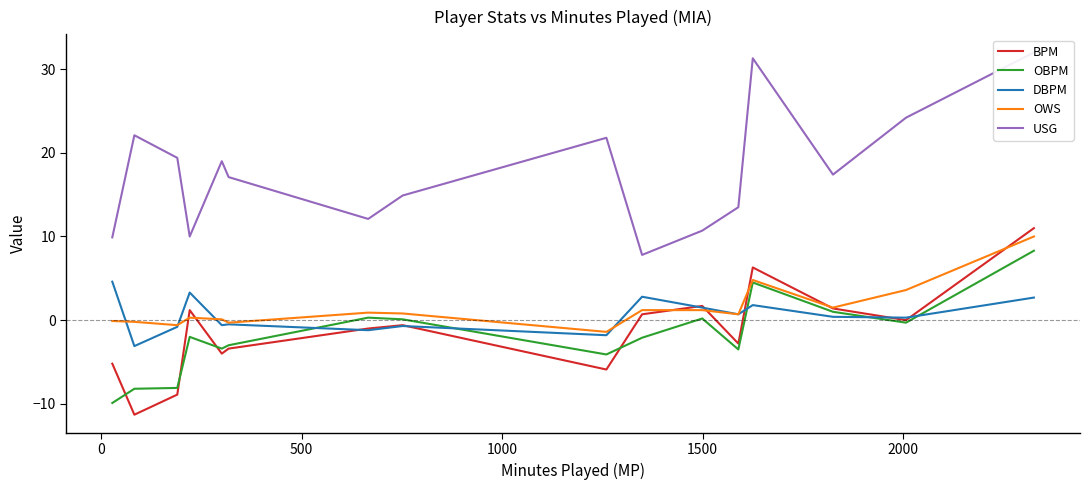

What is the minimum value for DBPM?

-3.1